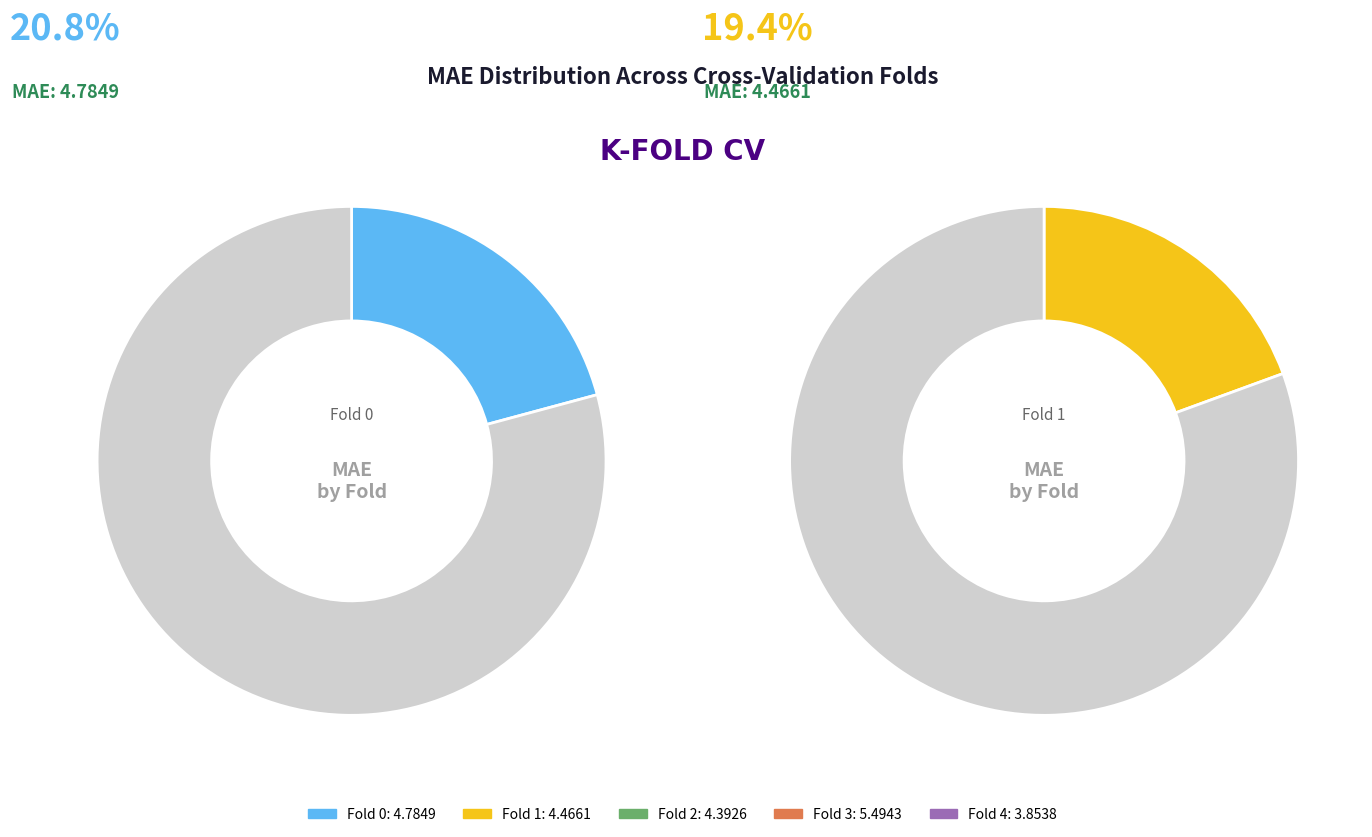

Which category has the smallest portion of the pie?

Fold 4